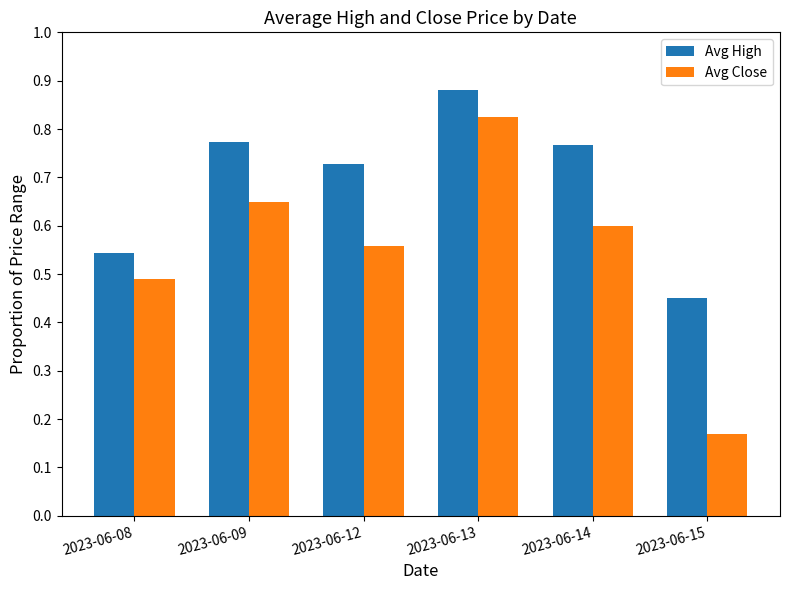

Which series has the largest total across all categories?

Avg High